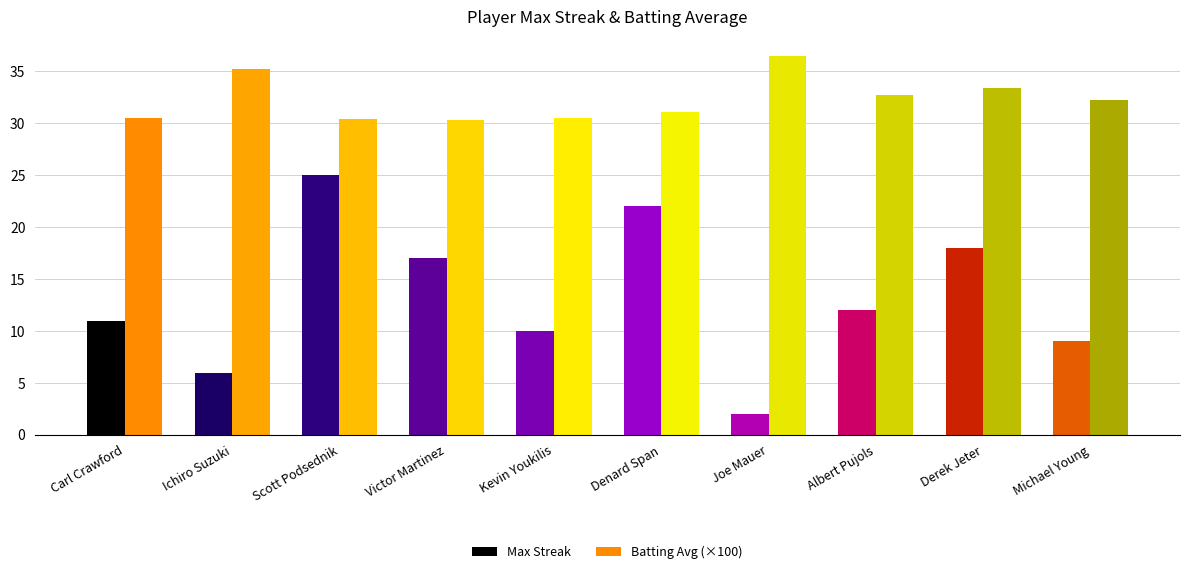

List the labels in order of Max Streak value, largest first.

Scott Podsednik, Denard Span, Derek Jeter, Victor Martinez, Albert Pujols, Carl Crawford, Kevin Youkilis, Michael Young, Ichiro Suzuki, Joe Mauer